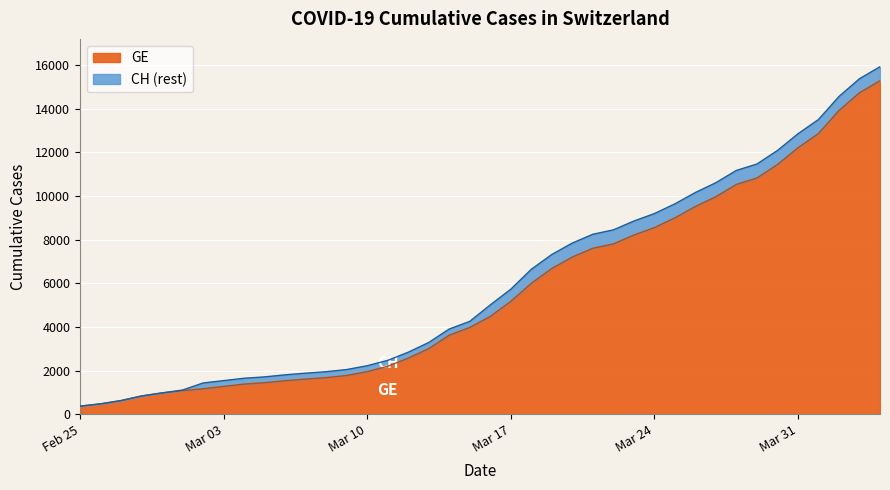

The value of GE at Mar 03 is 1278. True or false?

True